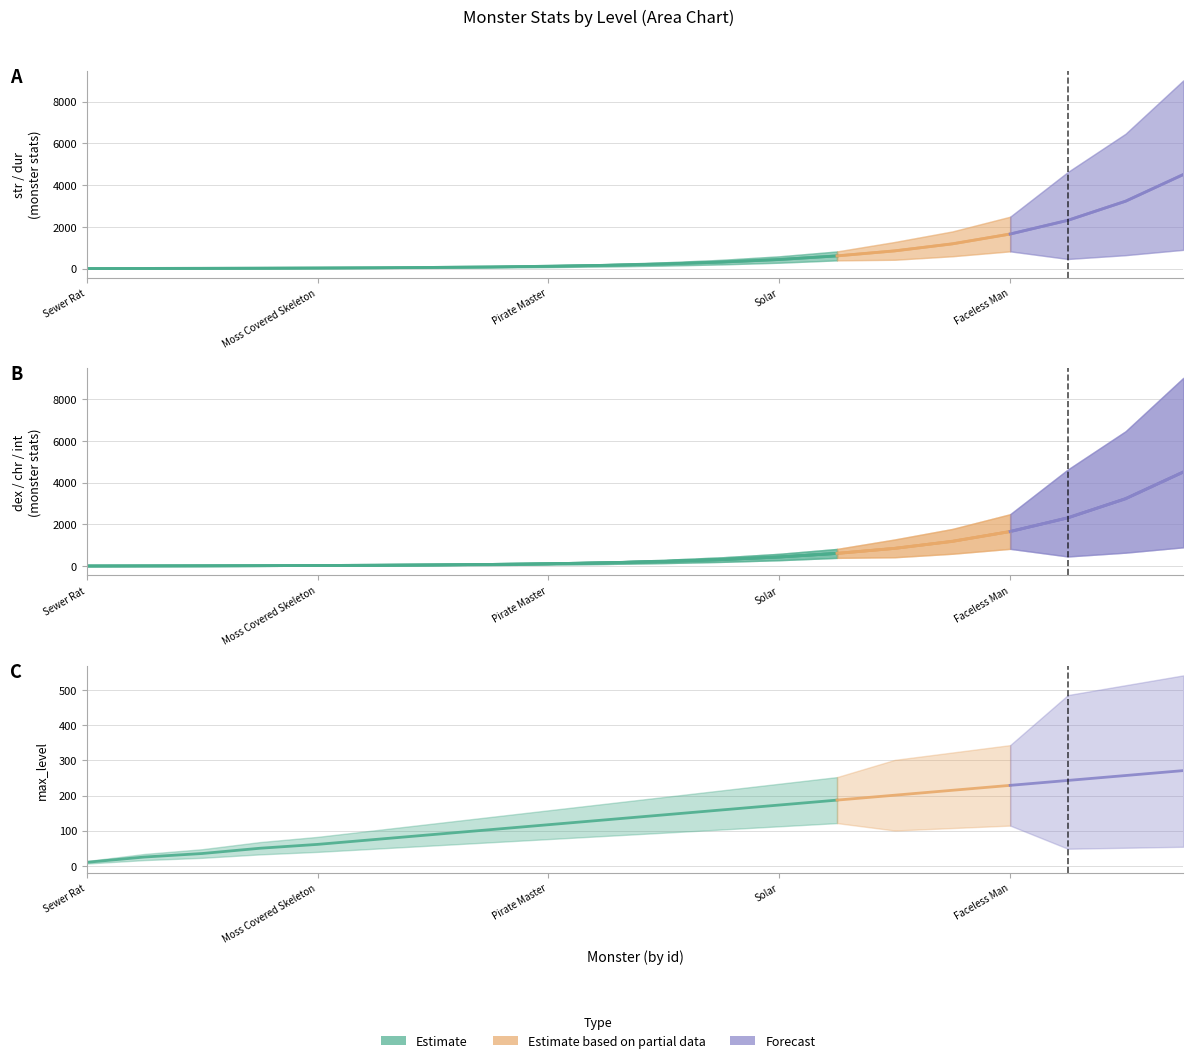

What is the difference between the maximum and minimum values in the dur series?

4502